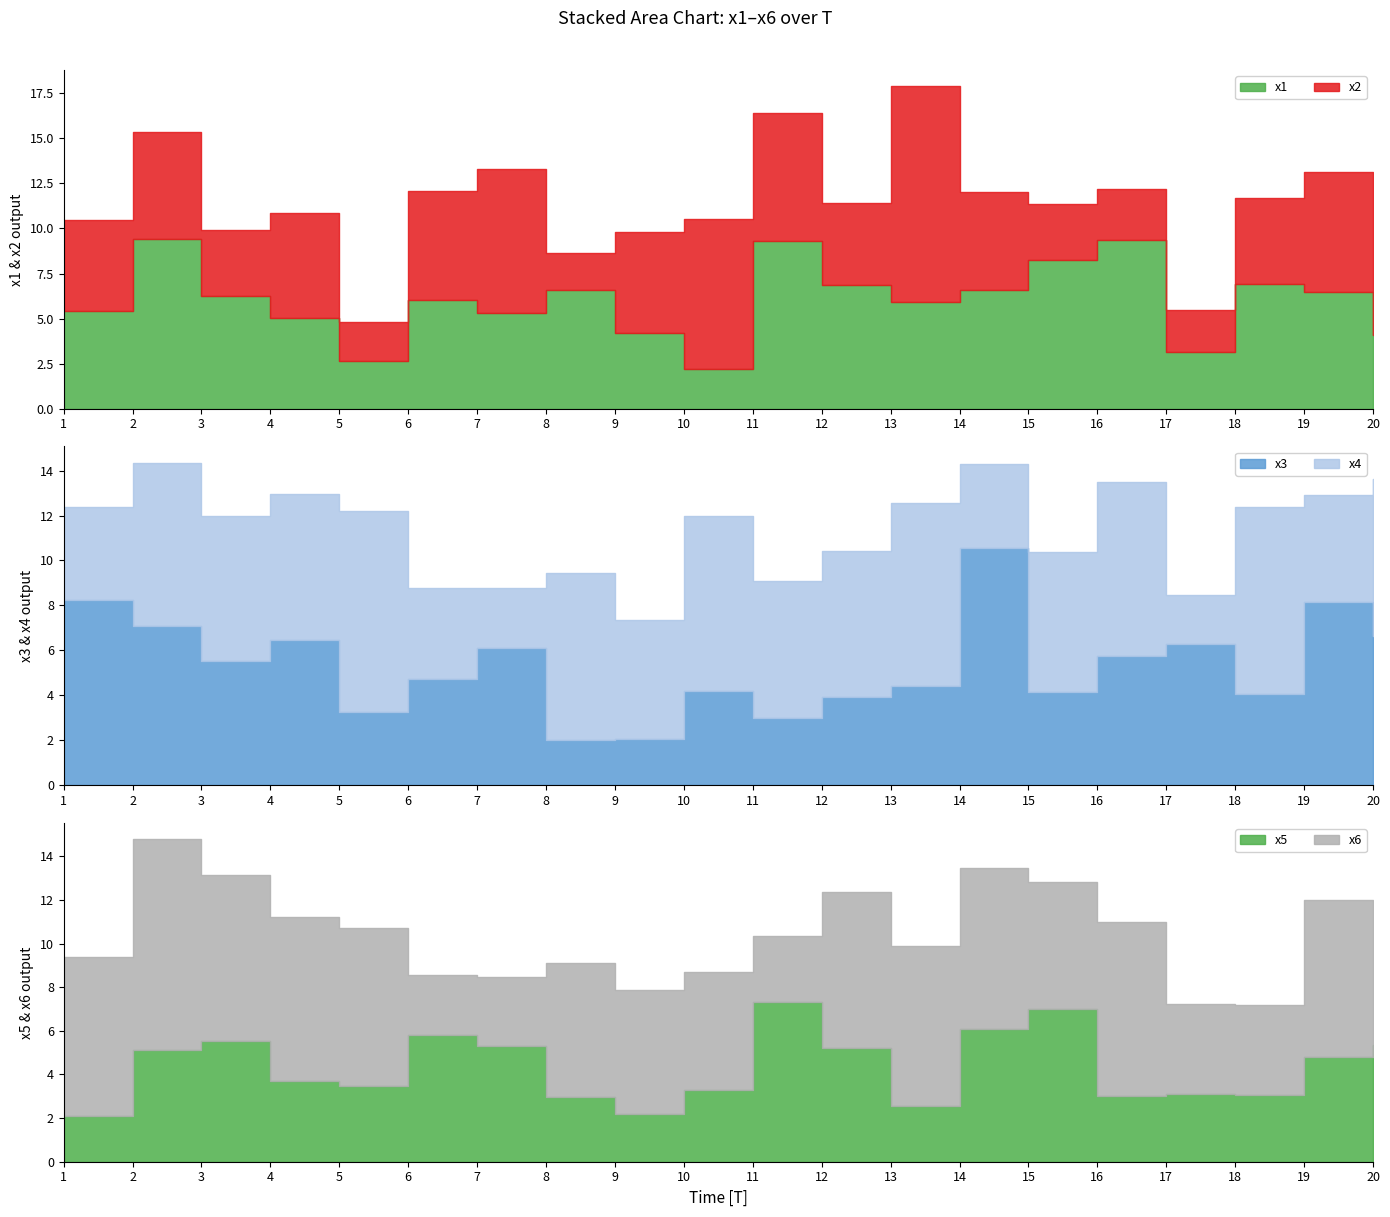

What is the value of the x3 point at the 9th from the left?

2.1